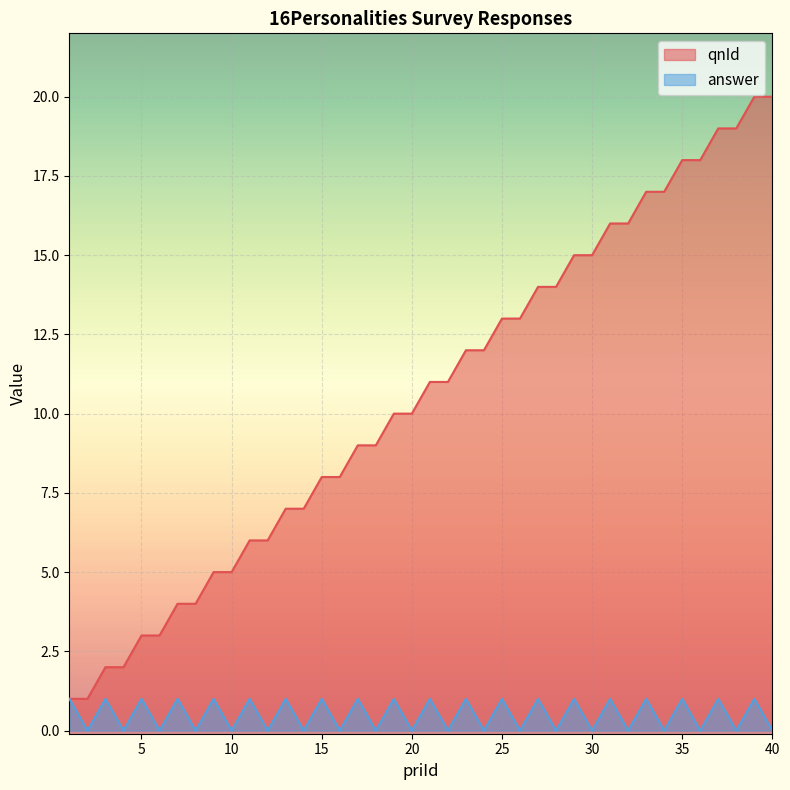

Reading right to left, transcribe all the data shown in this chart.

qnId: 20	20	19	19	18	18	17	17	16	16	15	15	14	14	13	13	12	12	11	11	10	10	9	9	8	8	7	7	6	6	5	5	4	4	3	3	2	2	1	1
answer: 0	1	0	1	0	1	0	1	0	1	0	1	0	1	0	1	0	1	0	1	0	1	0	1	0	1	0	1	0	1	0	1	0	1	0	1	0	1	0	1